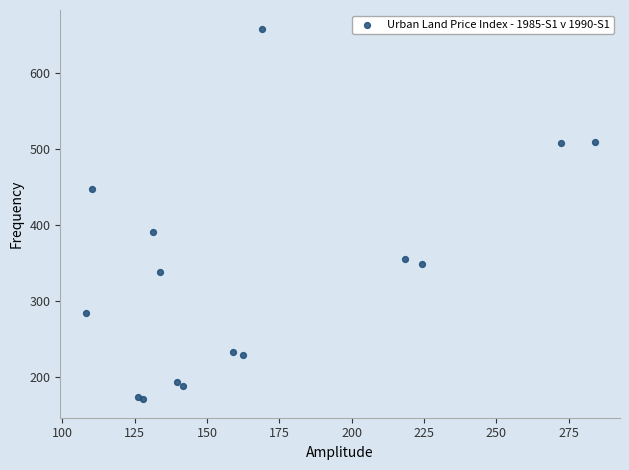

What Y value in the scatter plot is closest to 414?

390.9